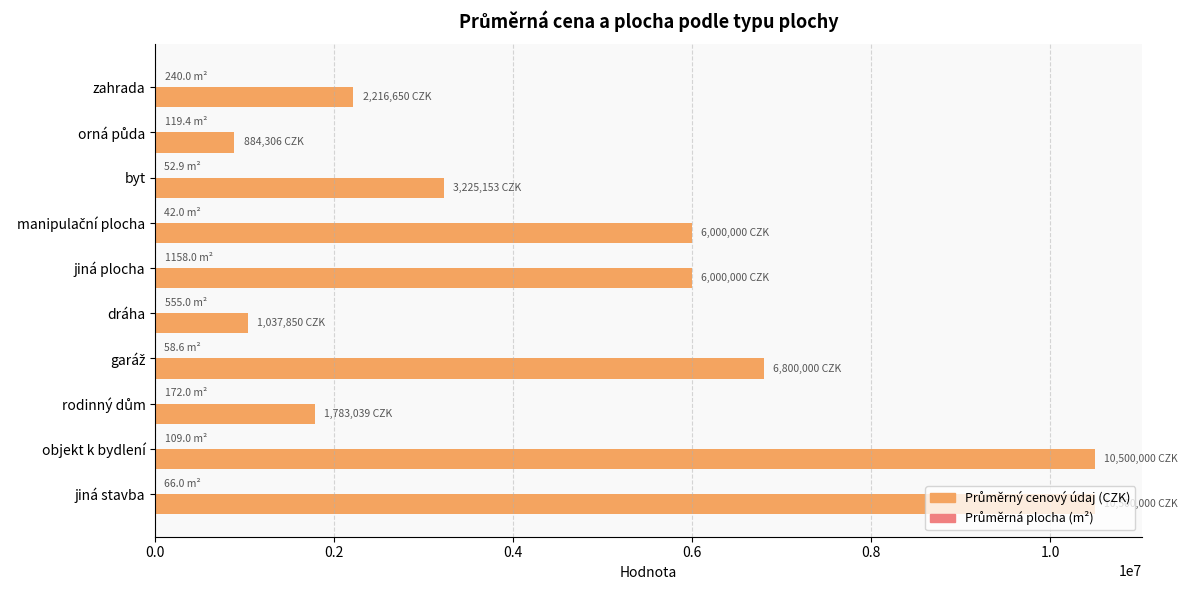

What is the maximum value shown in the chart?

10500000.0